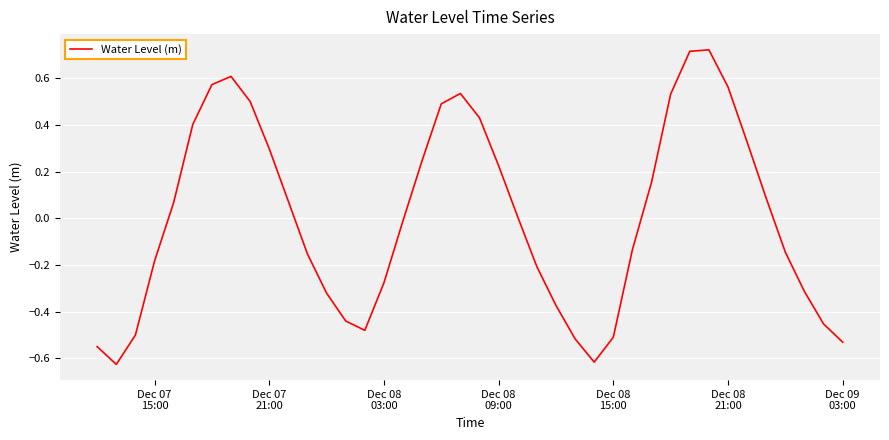

What is the difference between the maximum and minimum values?

1.3